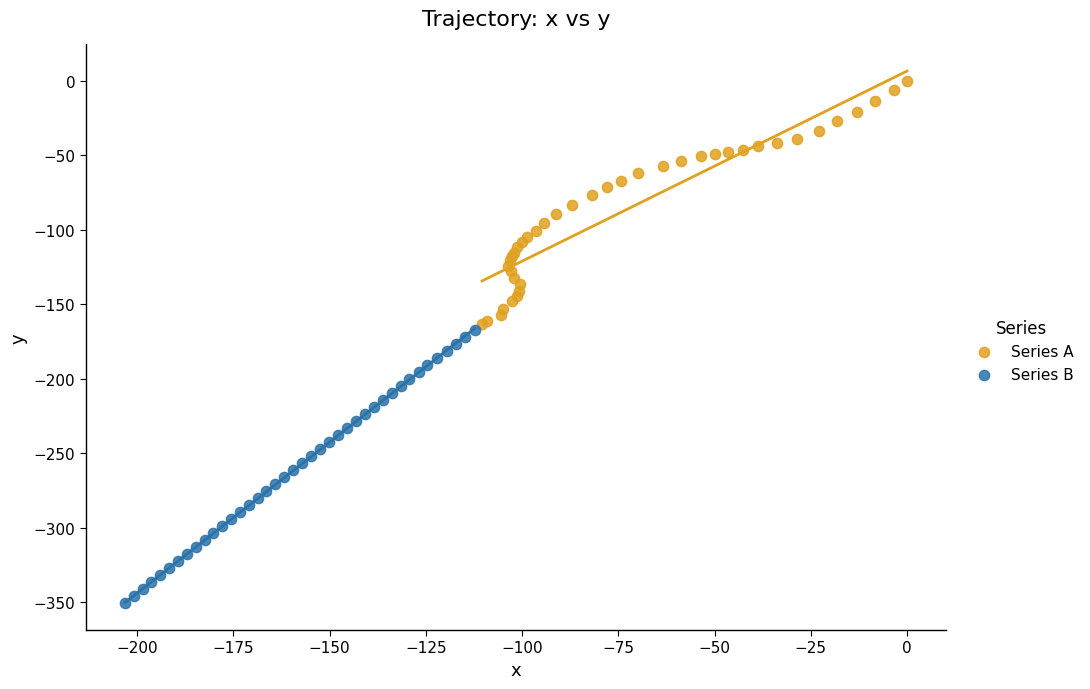

Which series contains the lowest Y value?

Series B